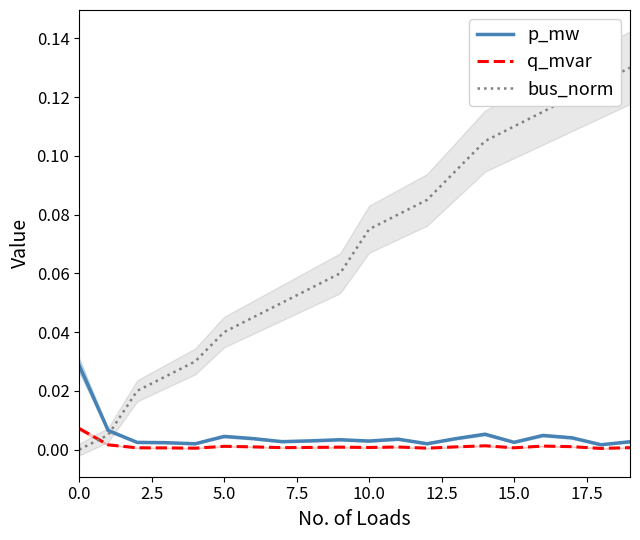

Which series has the largest range (max minus min)?

bus_norm